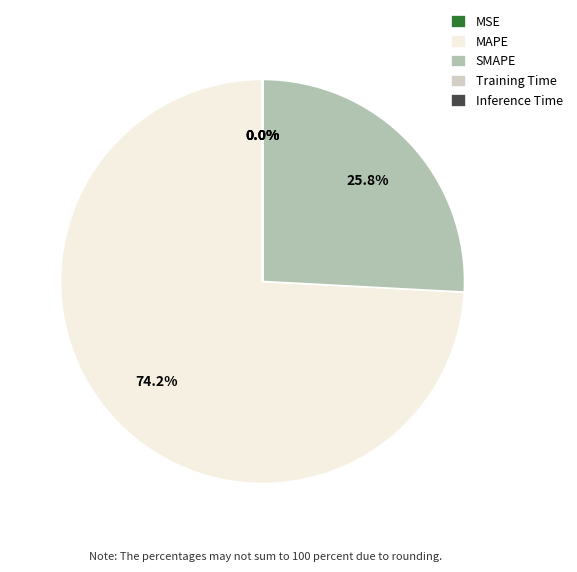

The MAPE slice represents 74% of the pie. True or false?

True